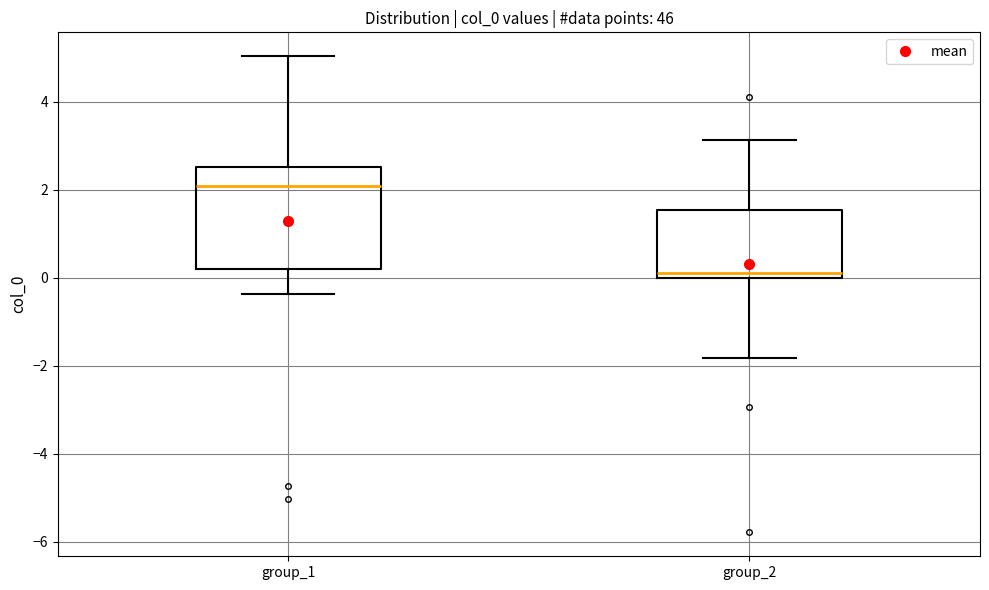

Comparing the boxes themselves (not the whiskers), which one is the tallest?

group_1